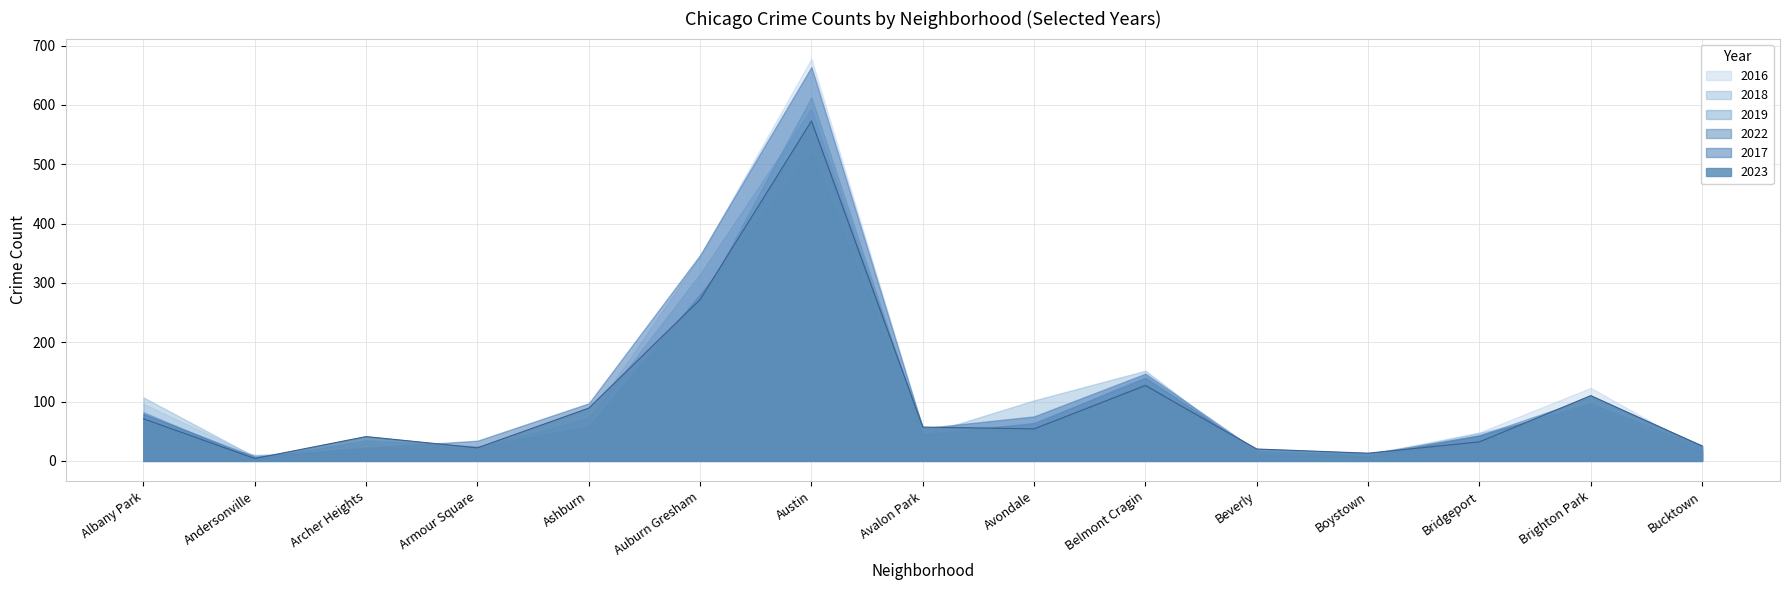

Is it true that 2022 equals 3 at Andersonville?

True